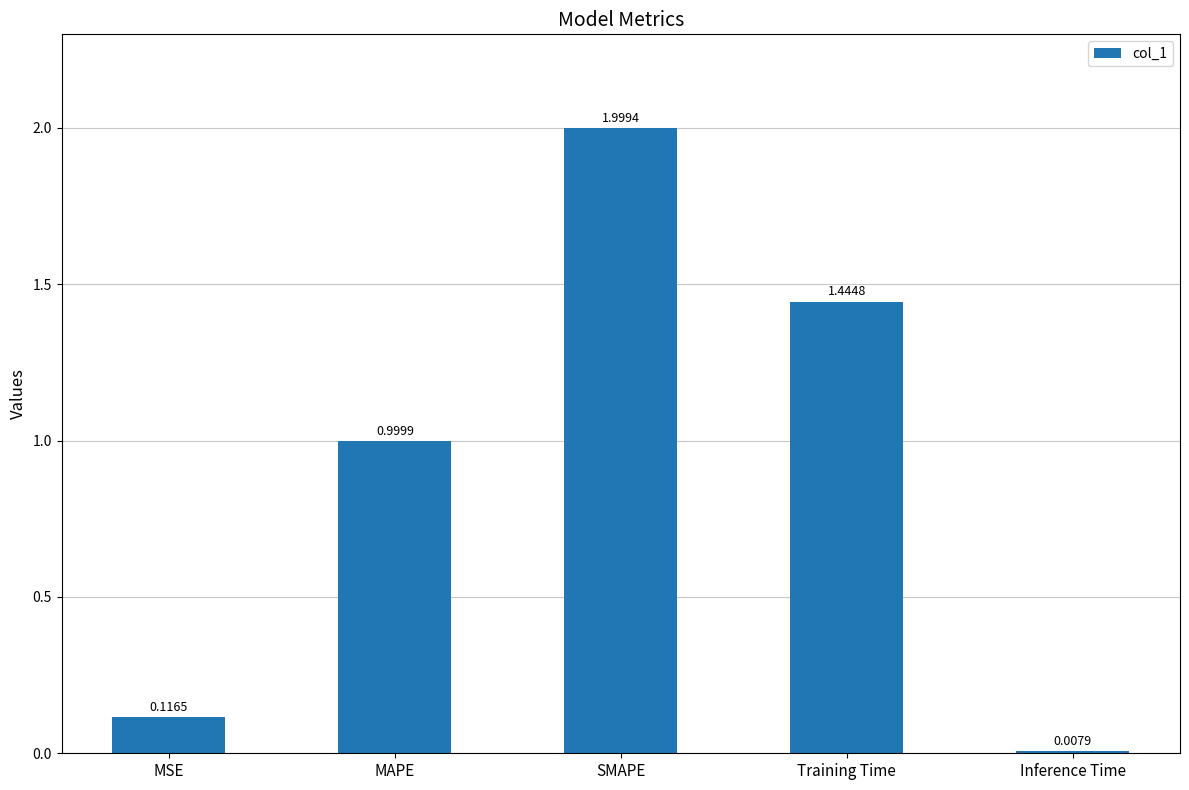

Which label corresponds to the smallest value in the chart?

Inference Time